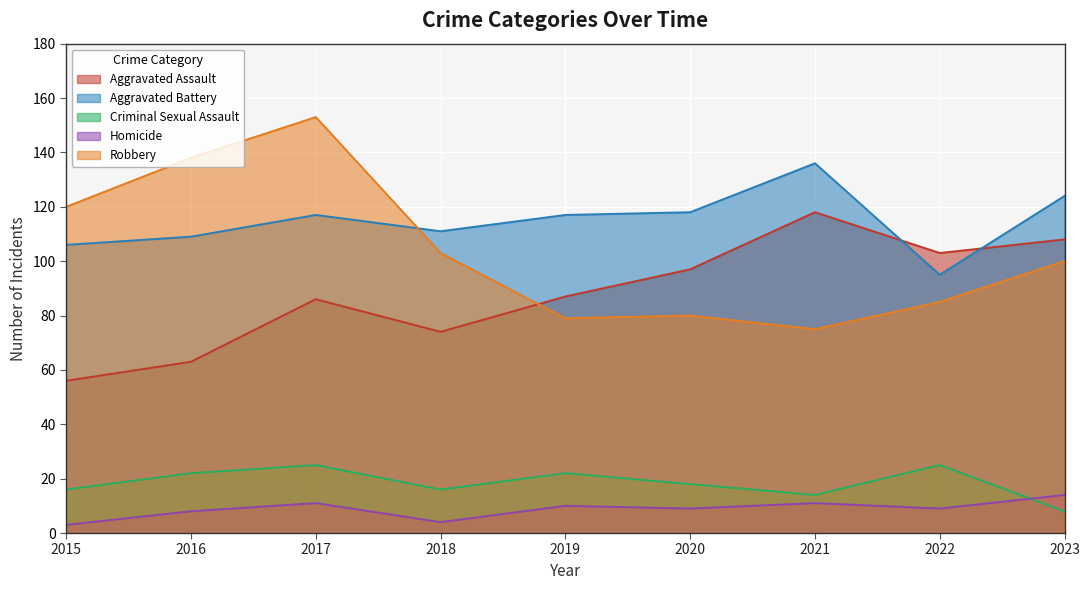

What is the value of the Criminal Sexual Assault point at the 8th from the left?

25